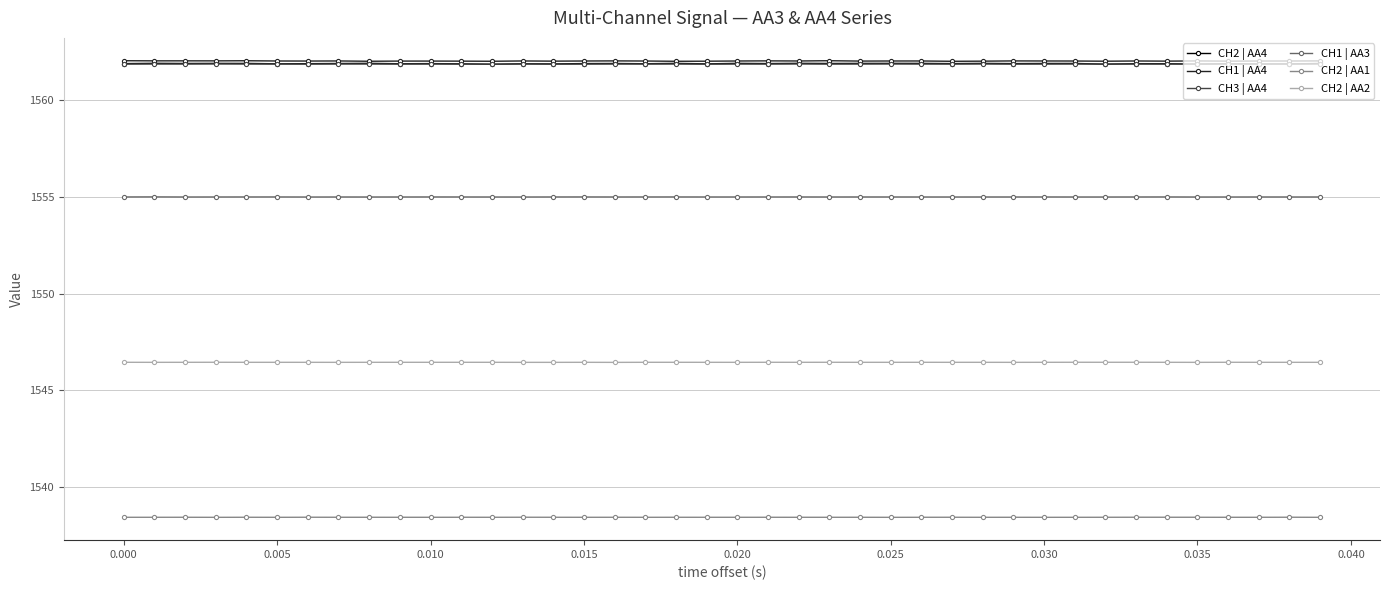

How many CH2 | AA1 values are between 1538 and 1539?

40